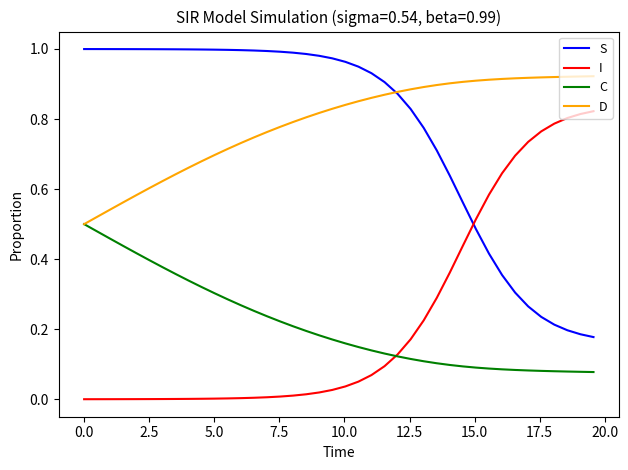

List the series in order of their peak value, lowest first.

C, I, D, S